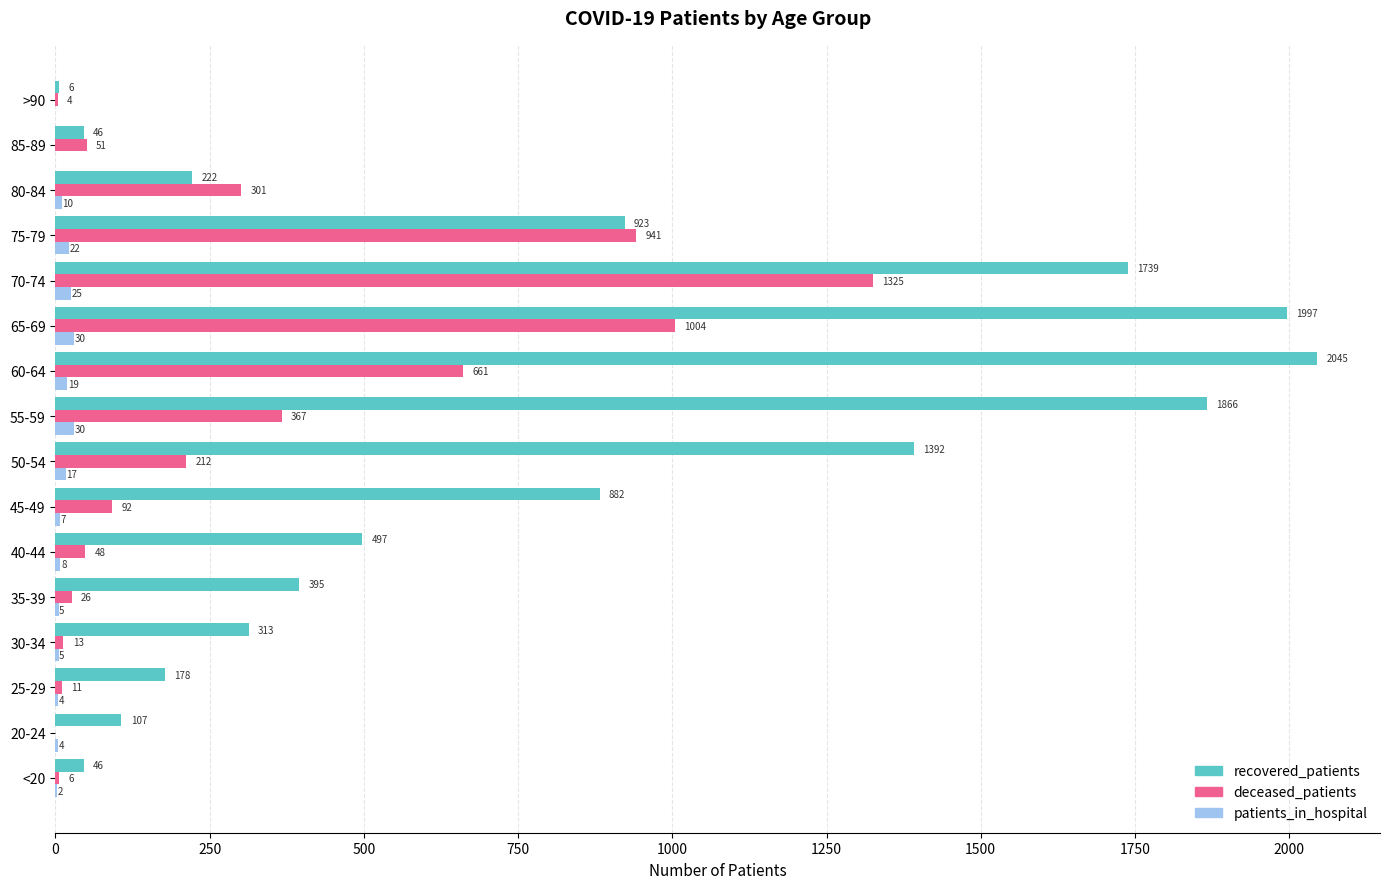

Between 50-54 and >90, which series saw the biggest shift?

recovered_patients